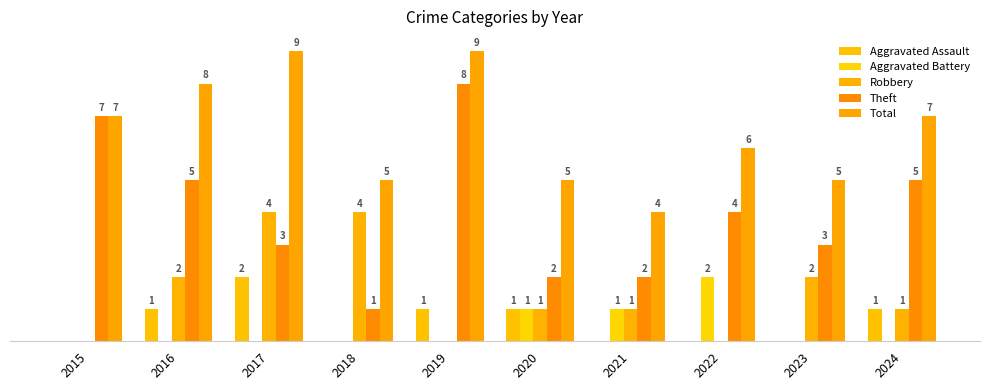

Reading right to left, extract all data points from this chart.

Aggravated Assault: 1	0	0	0	1	1	0	2	1	0
Aggravated Battery: 0	0	2	1	1	0	0	0	0	0
Robbery: 1	2	0	1	1	0	4	4	2	0
Theft: 5	3	4	2	2	8	1	3	5	7
Total: 7	5	6	4	5	9	5	9	8	7